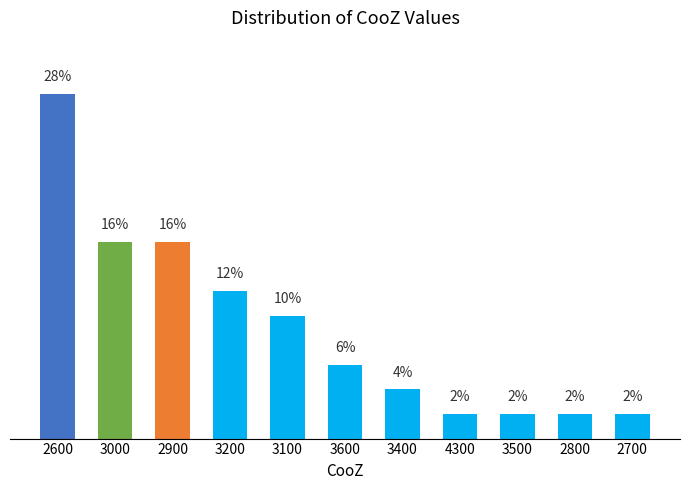

What is the average value?

9